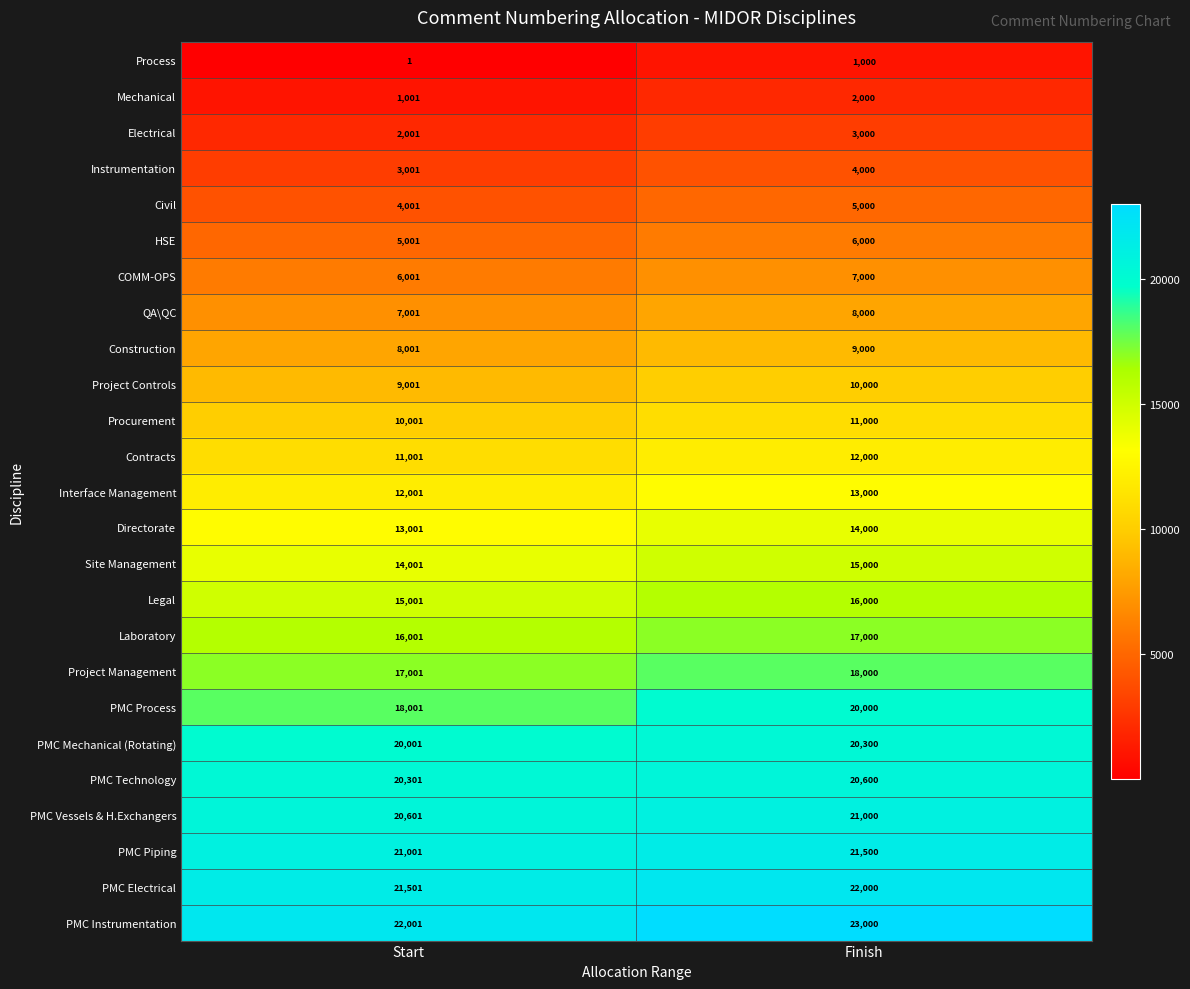

What is the spread (max minus min) of values at Start?

22000